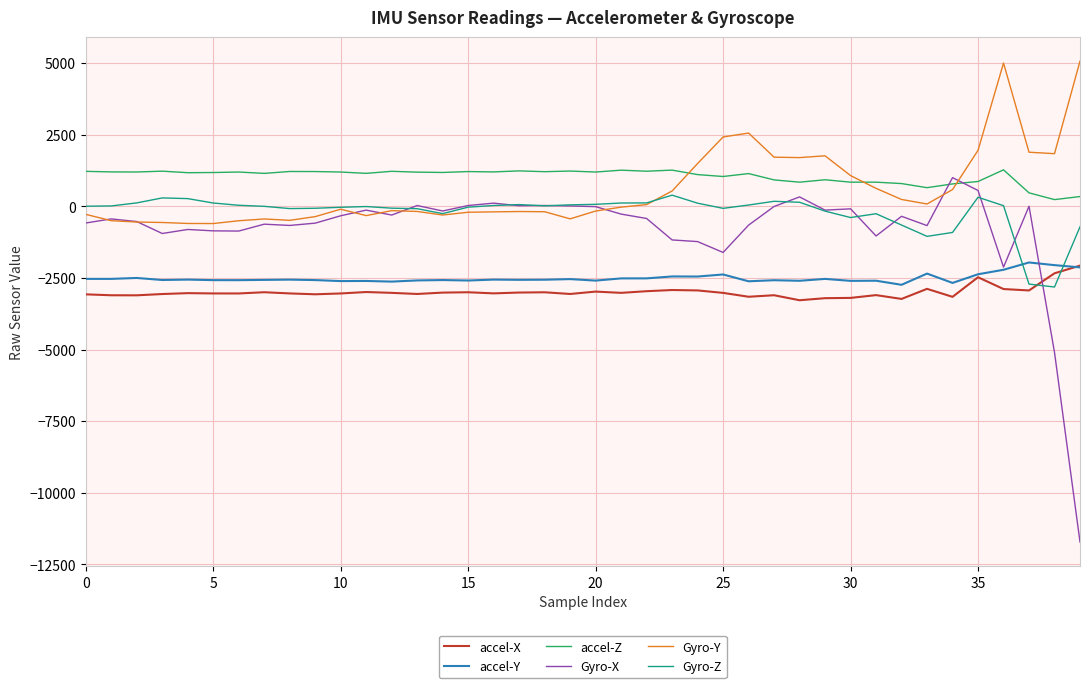

What is the minimum value shown in the chart?

-11718